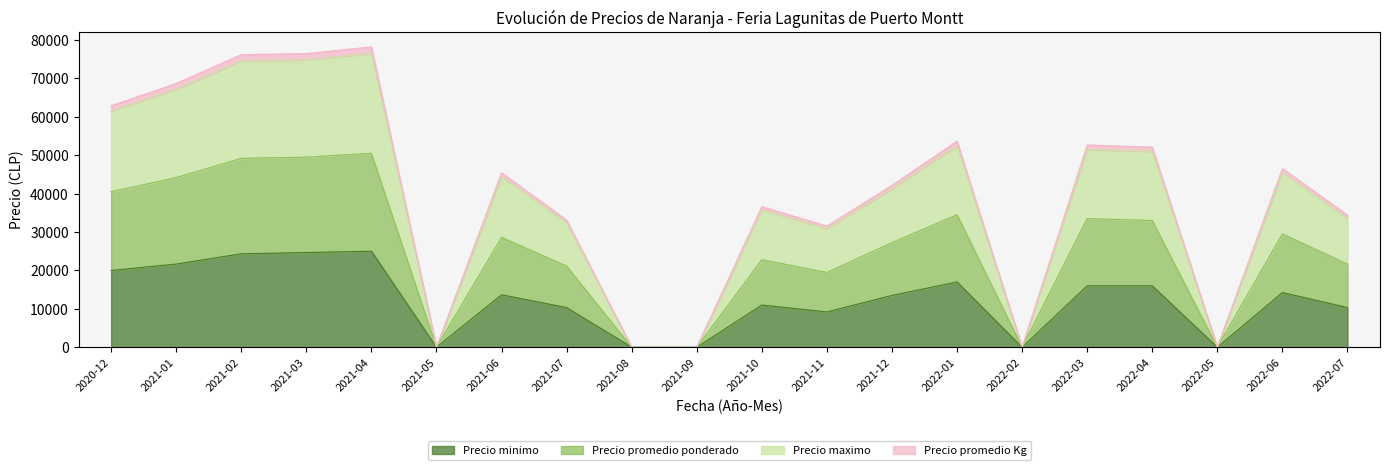

What is the highest value of the Precio minimo series?

25000